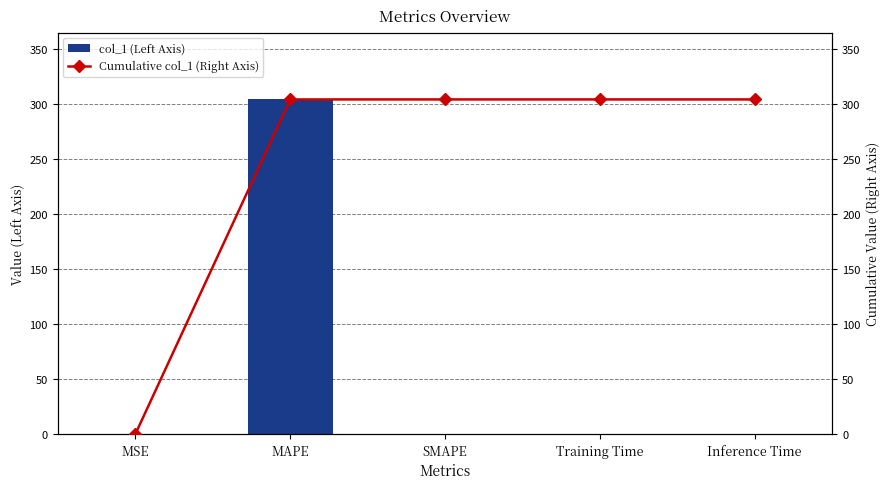

What is the label of the 3rd bar from the right?

SMAPE